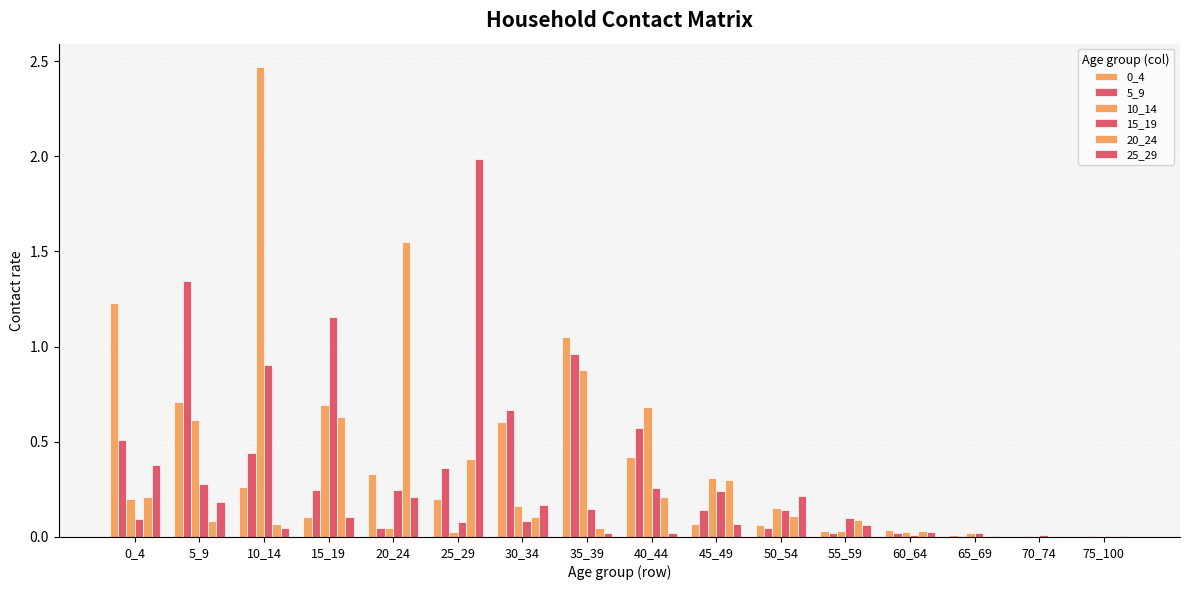

Are the bars grouped side by side (vs. stacked)?

Yes